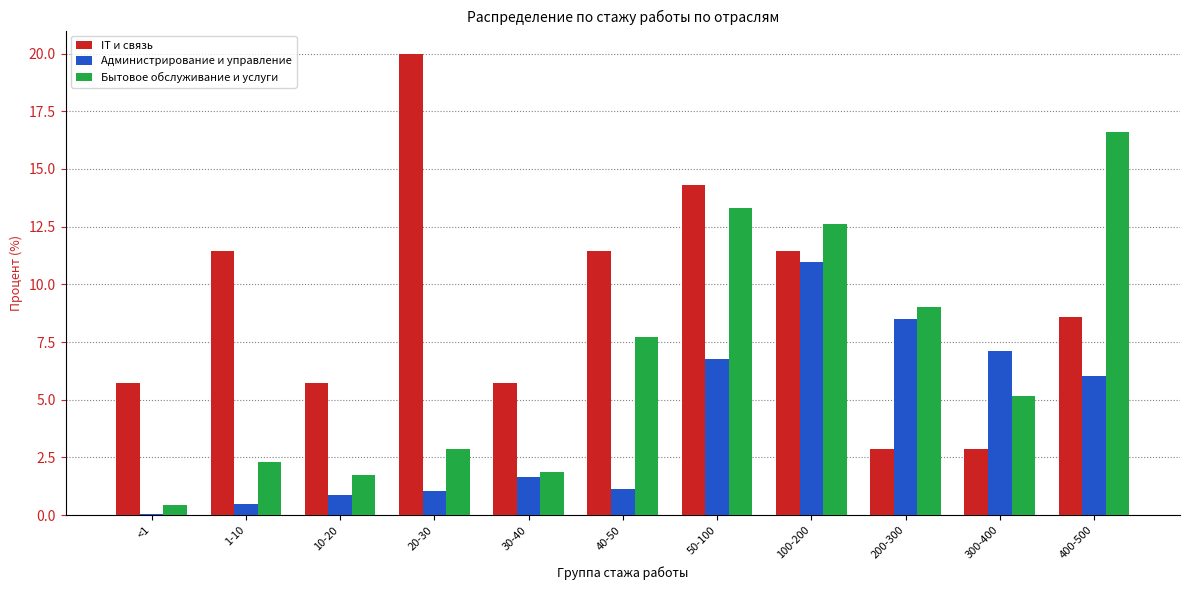

What is the value of the IT и связь bar at the 4th from the left?

20.0